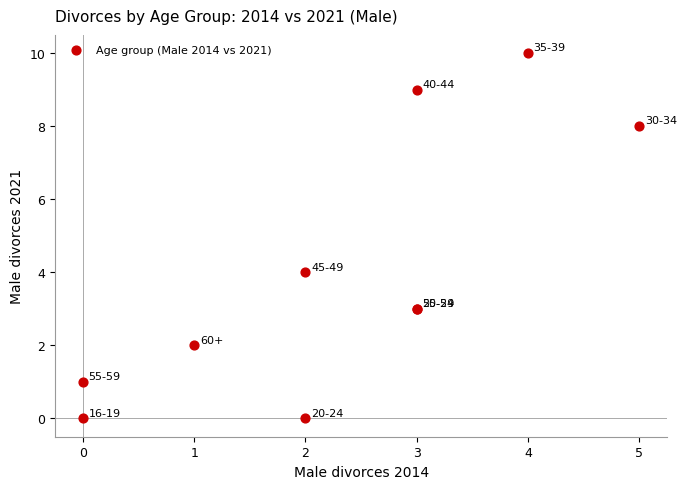

What Y value in the scatter plot is closest to 5?

4